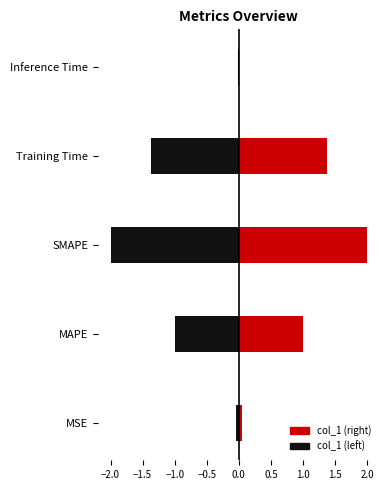

At which label is the value closest to 1?

MAPE